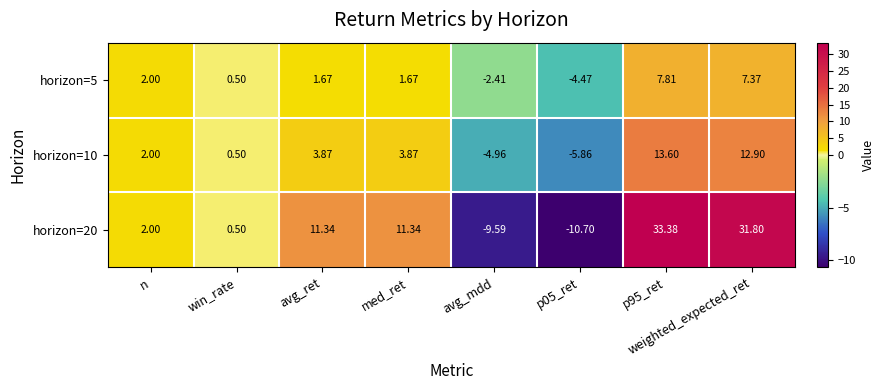

Where does the horizon=10 series first go above 3?

avg_ret